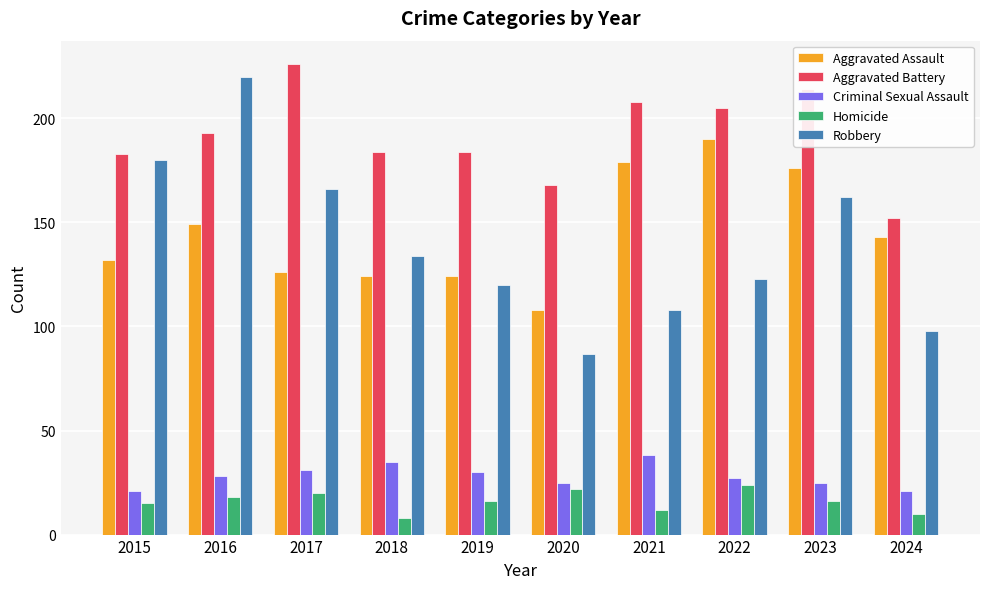

Reading right to left, list all the values displayed in this chart.

Aggravated Assault: 143	176	190	179	108	124	124	126	149	132
Aggravated Battery: 152	214	205	208	168	184	184	226	193	183
Criminal Sexual Assault: 21	25	27	38	25	30	35	31	28	21
Homicide: 10	16	24	12	22	16	8	20	18	15
Robbery: 98	162	123	108	87	120	134	166	220	180